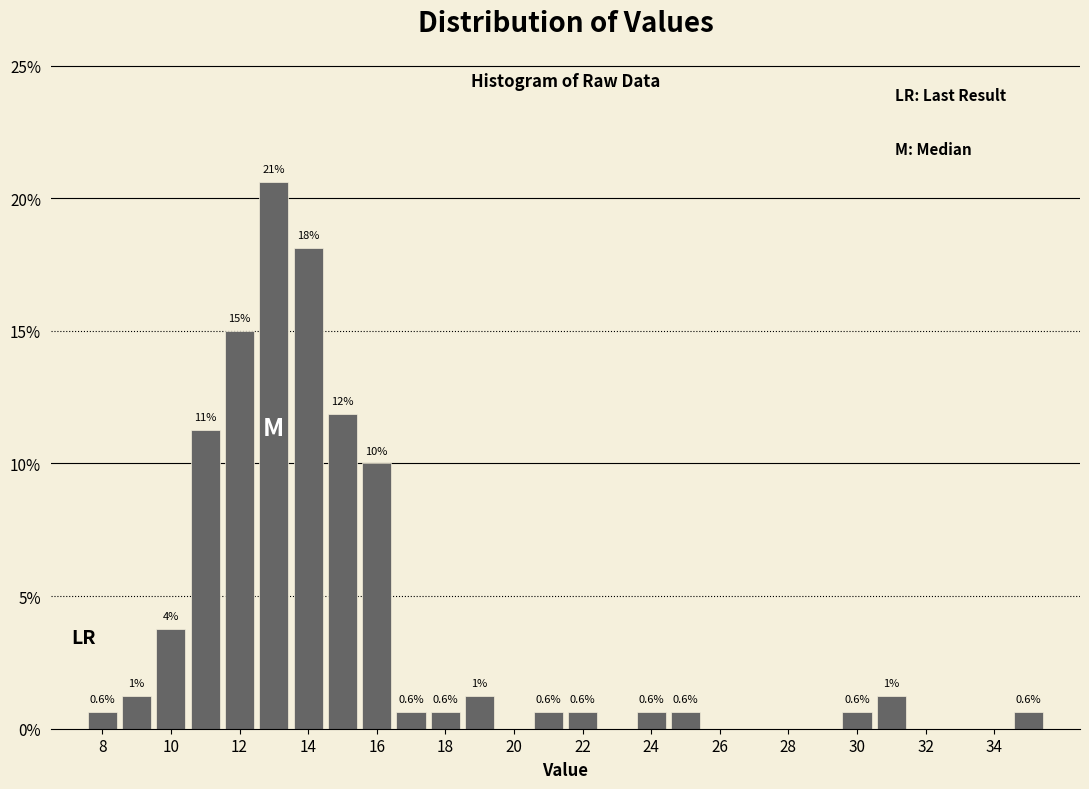

Which range on the x-axis has the tallest bar?

12.5 to 13.5